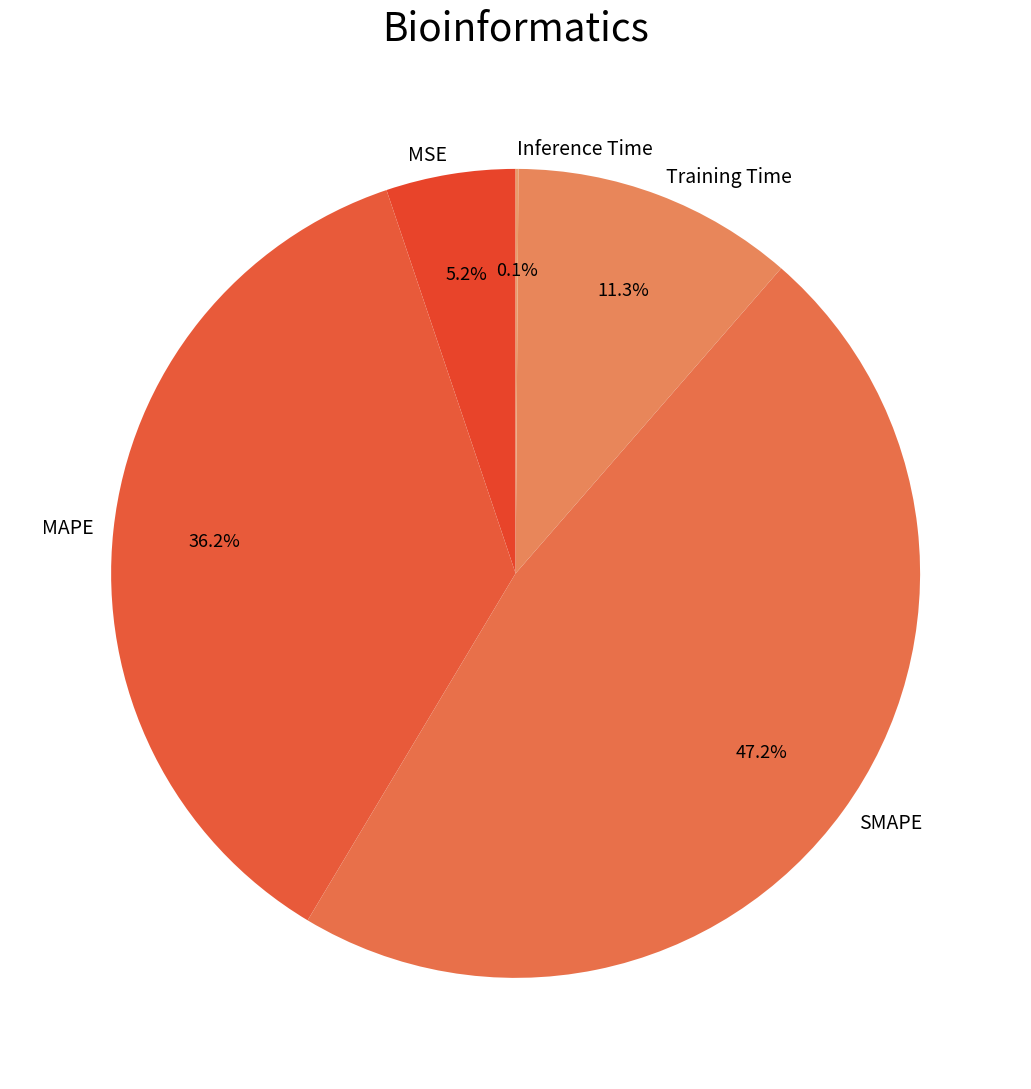

Which category has the biggest portion of the pie?

SMAPE